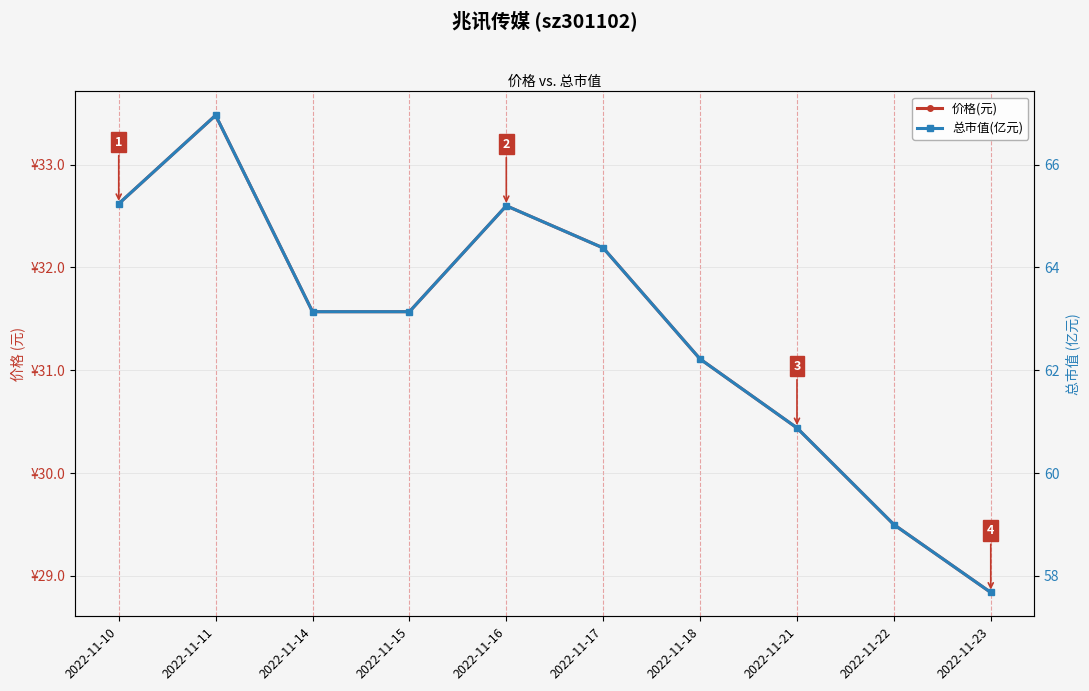

In 价格(元), how many points are higher than both neighbors (excluding endpoints)?

2